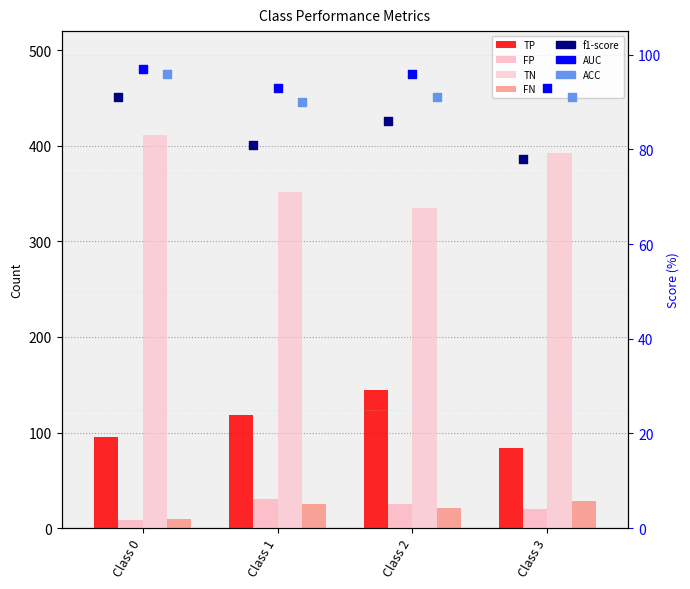

Which series has the largest total across all categories?

TN